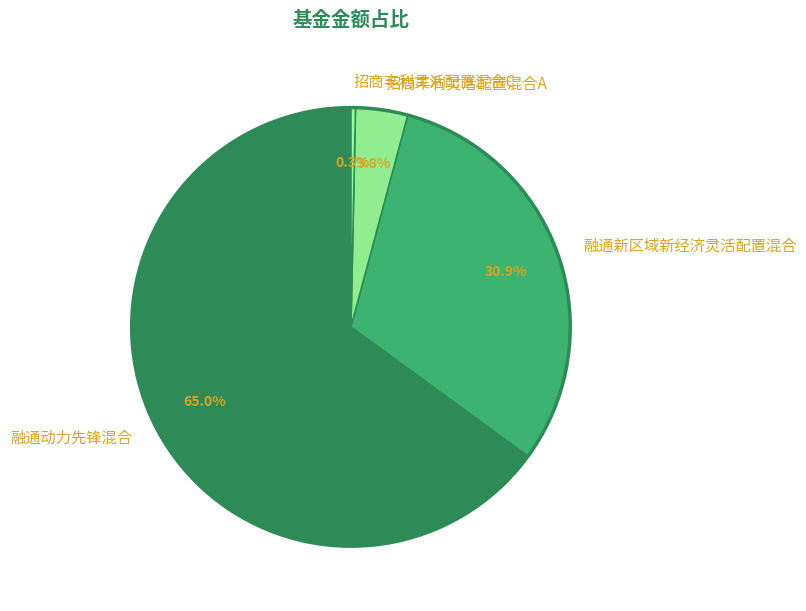

Is it true that 招商丰利灵活配置混合A is 16% of the pie?

False